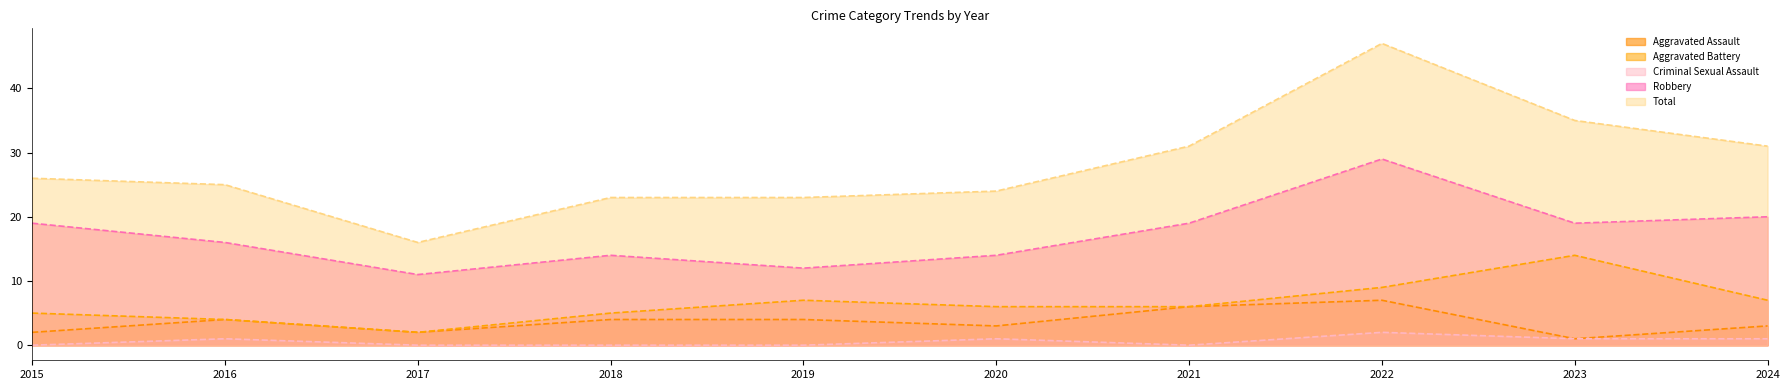

What is the value of the Criminal Sexual Assault point at the 8th from the left?

2